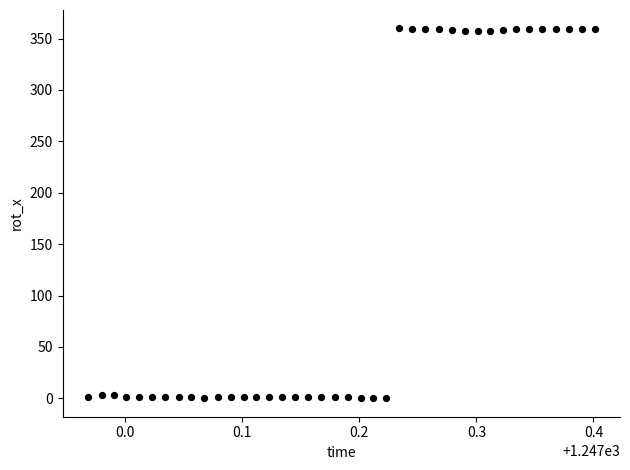

What is the range of X values (max minus min)?

0.4